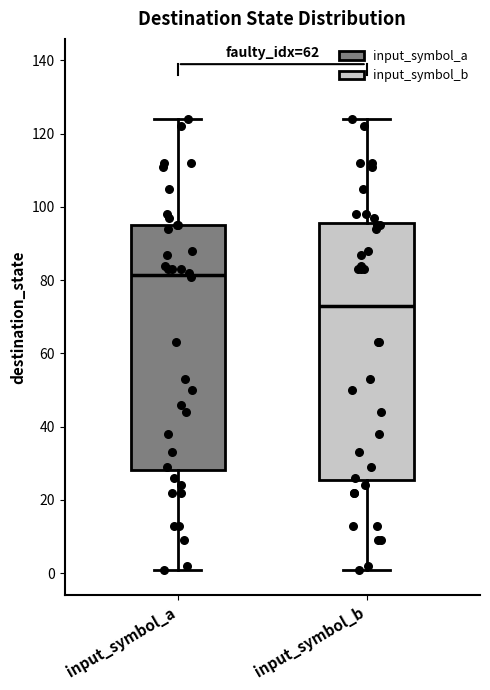

Comparing the boxes themselves (not the whiskers), which one is the tallest?

input_symbol_b